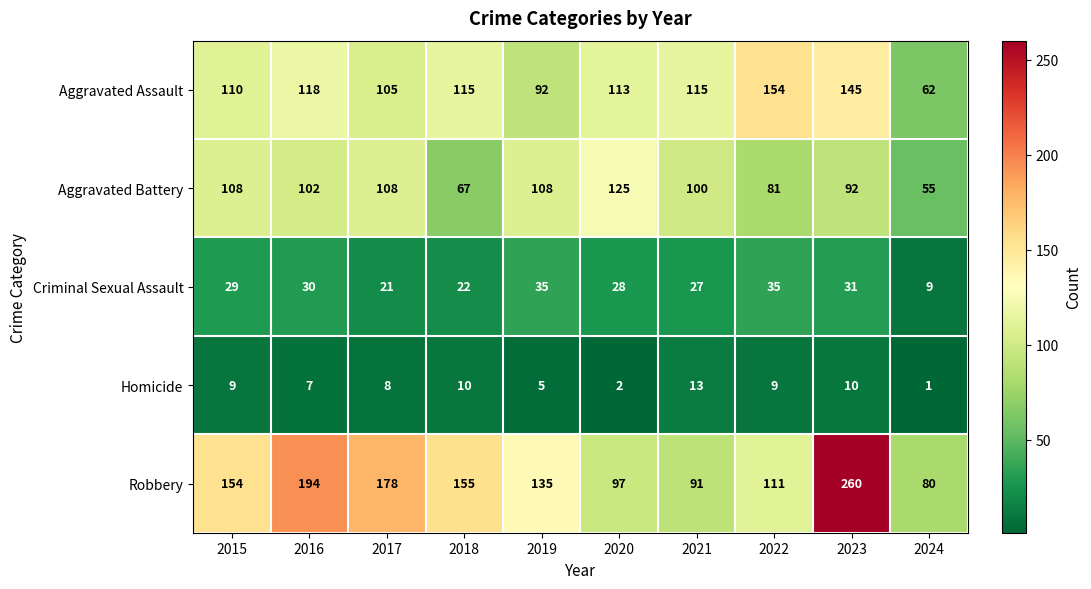

Which series changed the most between 2021 and 2024?

Aggravated Assault